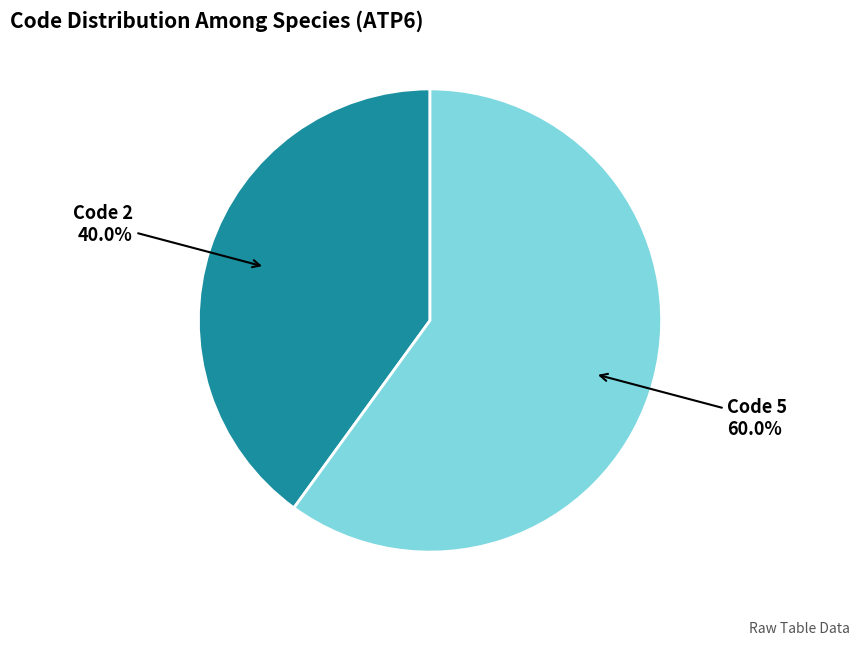

Does any single category account for the majority?

Yes